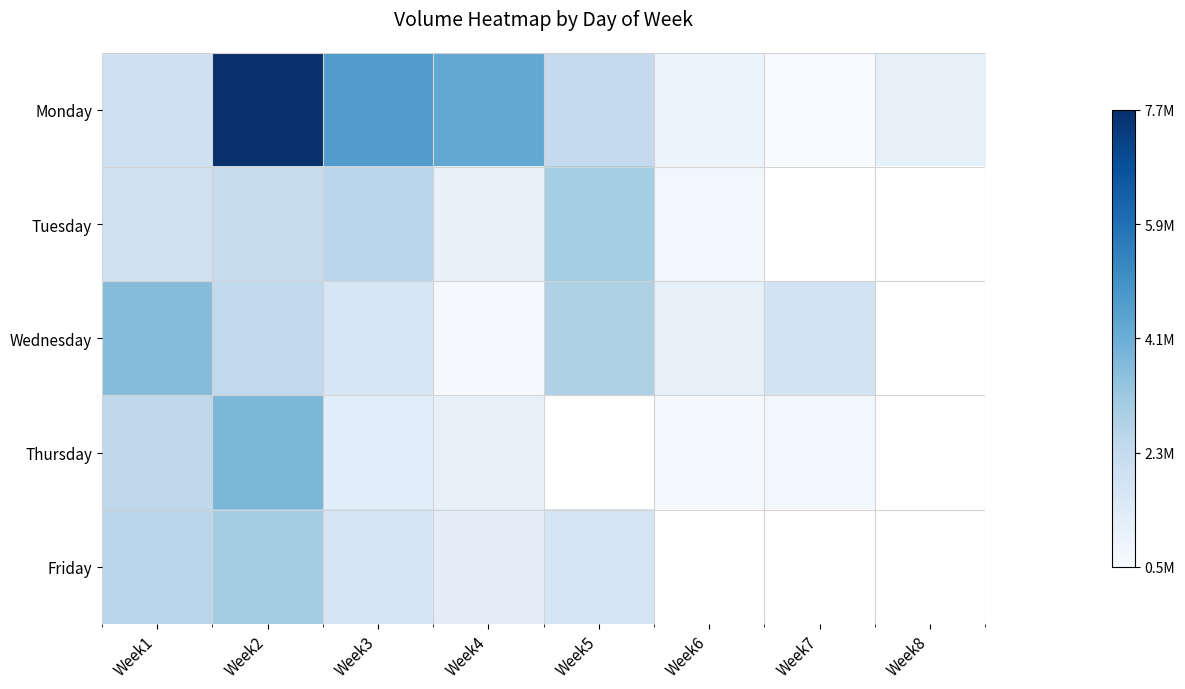

Between Week3 and Week6, which is larger?

Week3